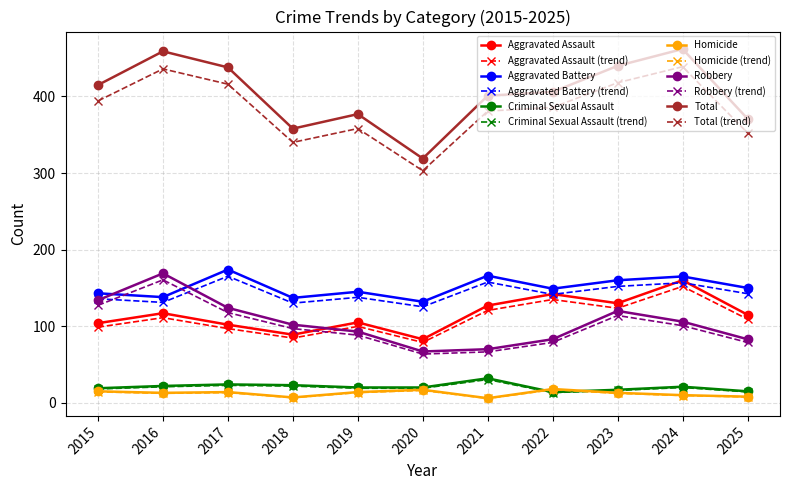

True or false: Total (trend) and Homicide cross at least once.

False